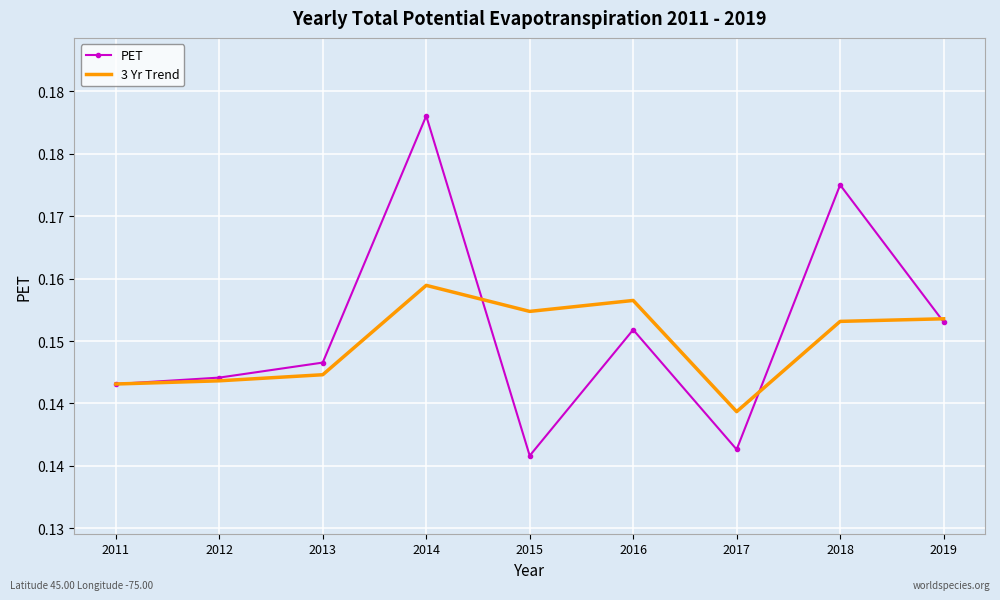

What is the value of the PET point at the 9th from the left?

0.2